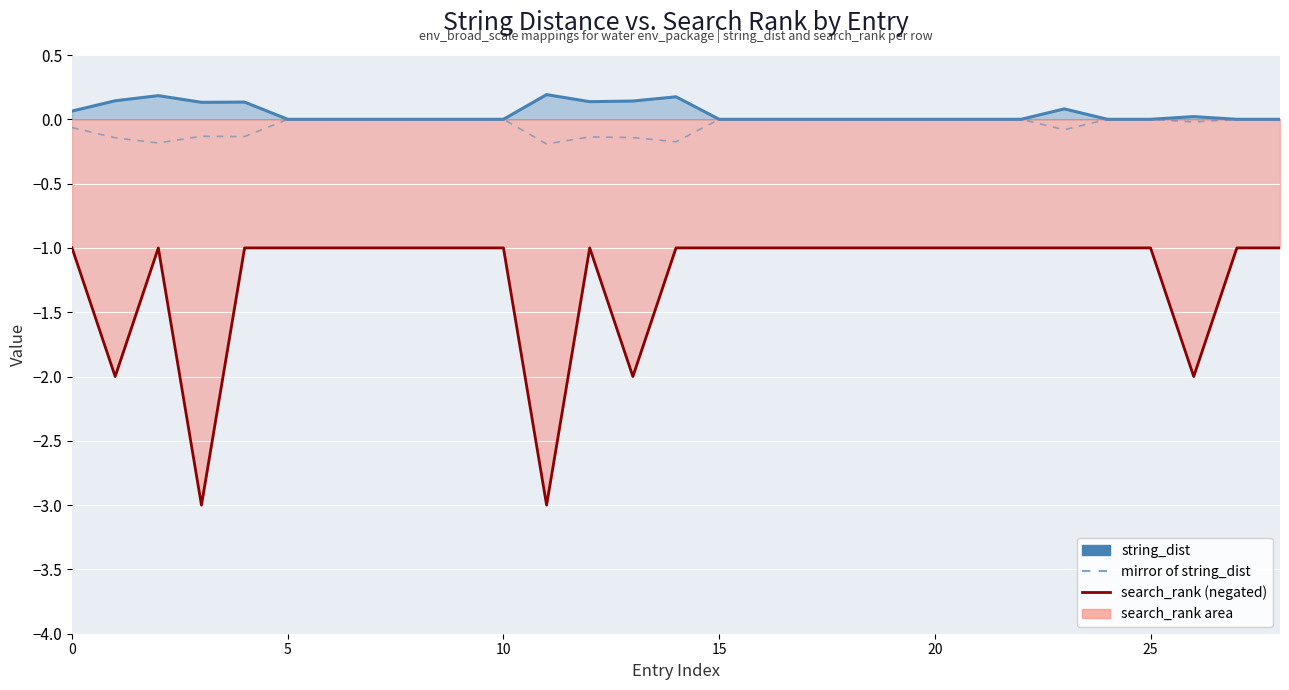

What is the total value across all series at 21?

-1.0